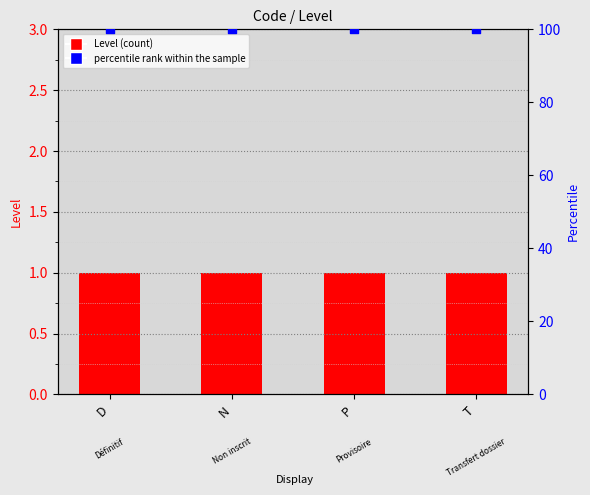

Which series has the largest total across all categories?

percentile rank within the sample